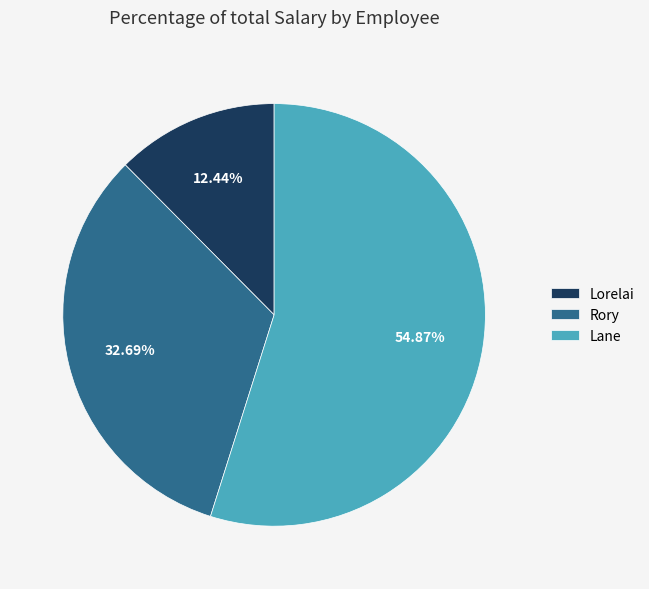

To the nearest percent, what percentage of the pie is Rory?

33%